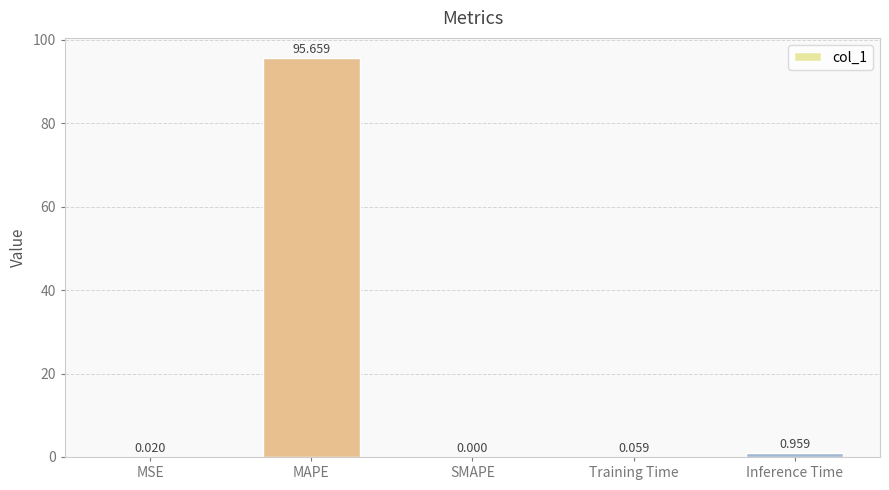

What value does the data have at MAPE?

95.7